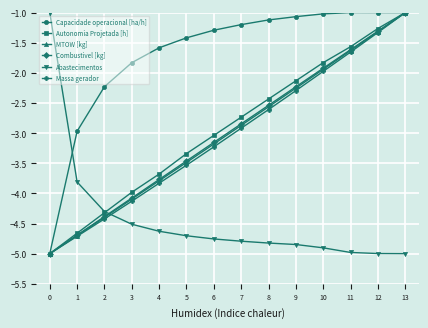

List the labels in order of Autonomia Projetada [h] value, smallest first.

0, 1, 2, 3, 4, 5, 6, 7, 8, 9, 10, 11, 12, 13